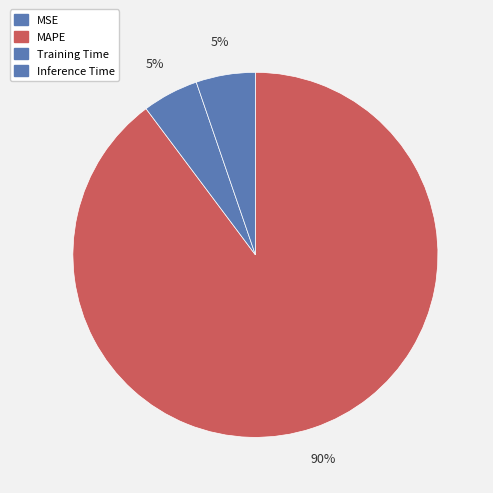

What is the largest slice in the pie chart?

MAPE